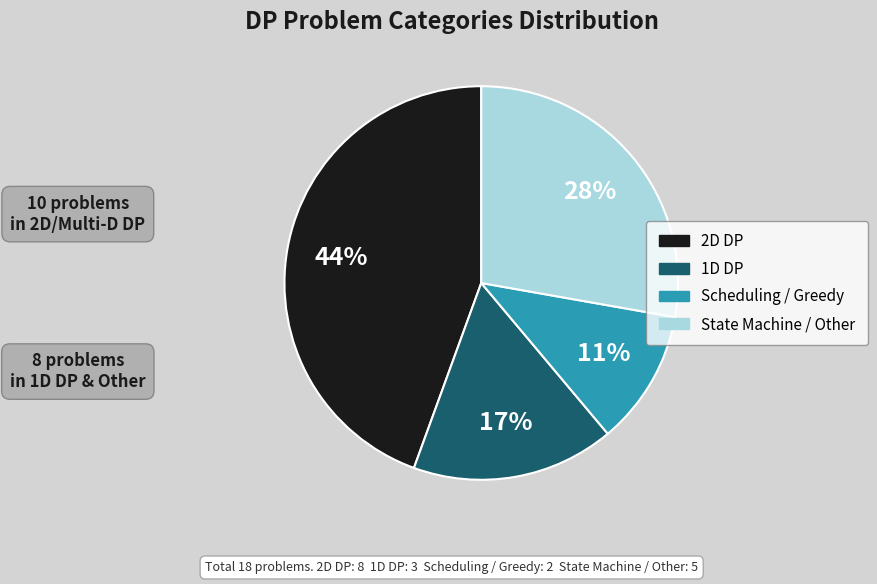

How many slices are in this pie chart?

4